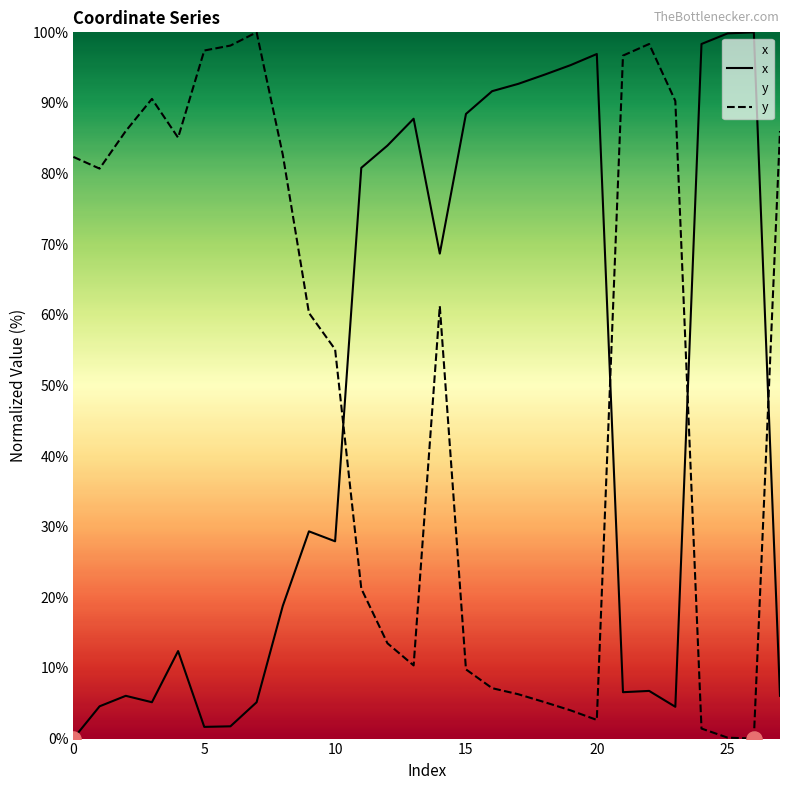

Which series contains the highest Y value?

x